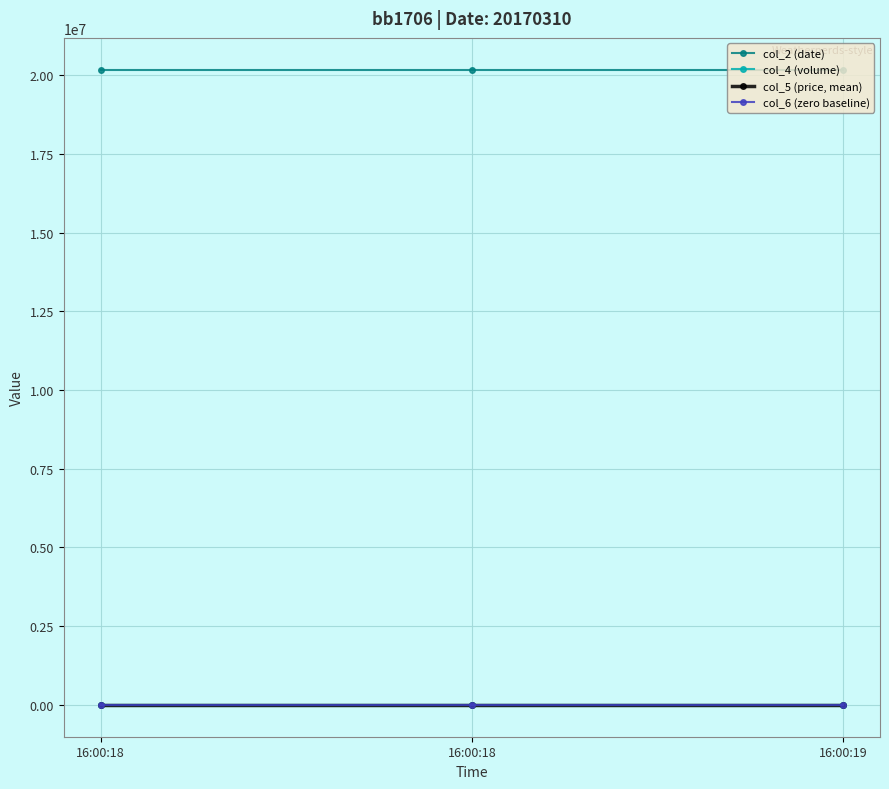

At which category is the sum across all series the highest?

16:00:18